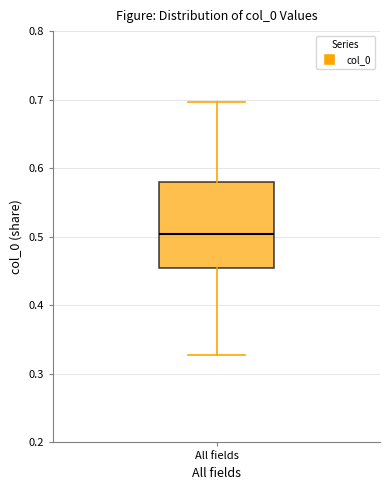

Transcribe this box plot: give where the median line is, the range the box spans, and where the two whiskers end, as read against the y-axis. The values are not printed on the chart, so give them approximately, as read against the axis.

median 0.50, box 0.45 to 0.58, whiskers 0.33 to 0.70